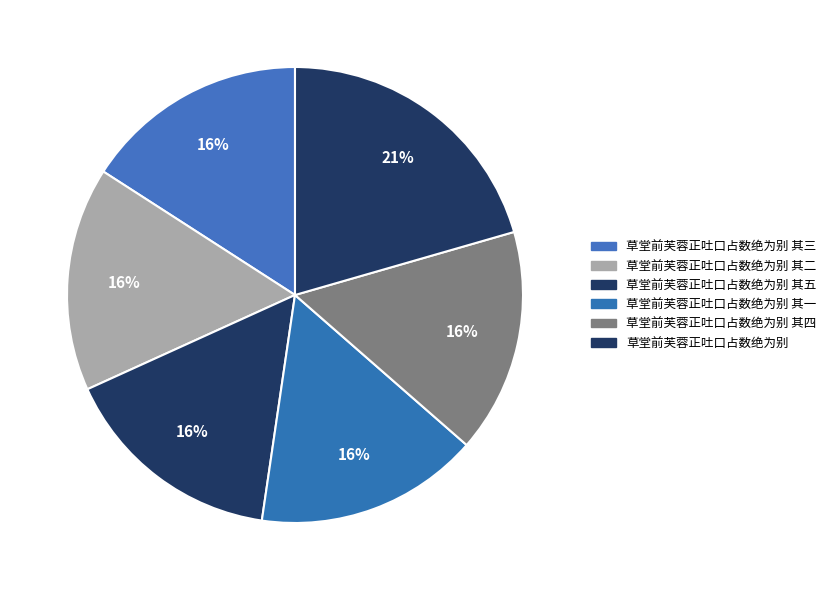

Rank the categories by value from highest to lowest.

草堂前芙蓉正吐口占数绝为别, 草堂前芙蓉正吐口占数绝为别 其五, 草堂前芙蓉正吐口占数绝为别 其四, 草堂前芙蓉正吐口占数绝为别 其三, 草堂前芙蓉正吐口占数绝为别 其二, 草堂前芙蓉正吐口占数绝为别 其一